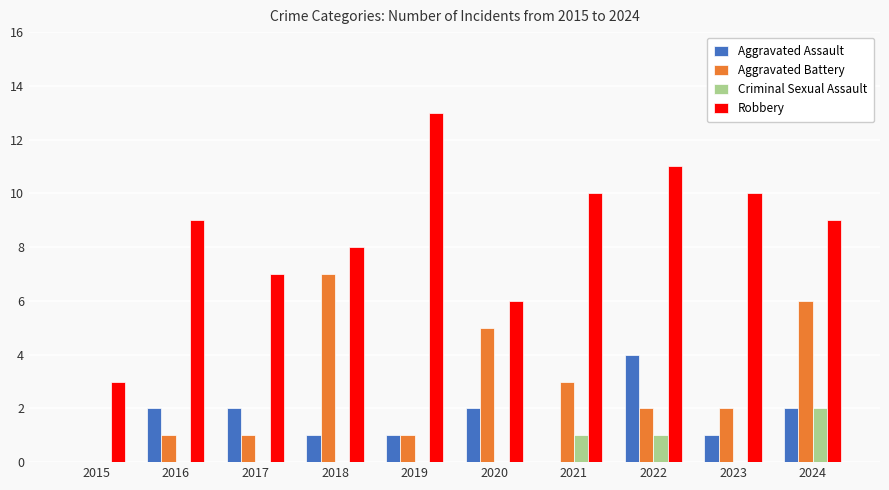

What is the greatest value displayed?

13